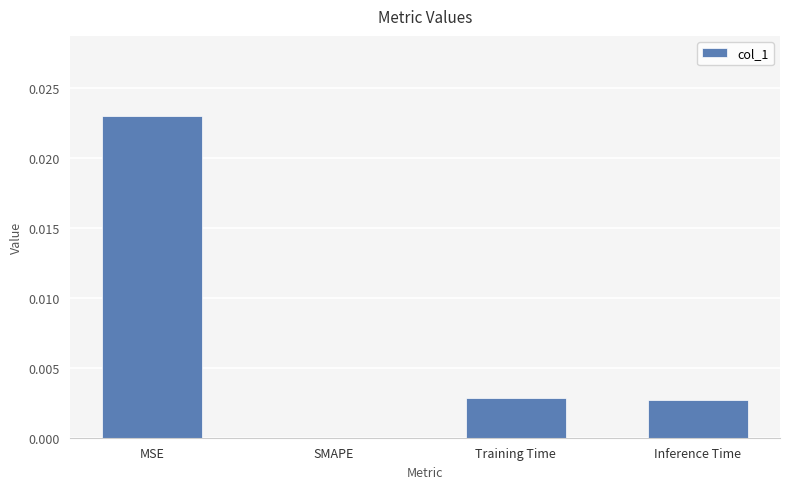

Where is the data nearest to the value 0?

SMAPE